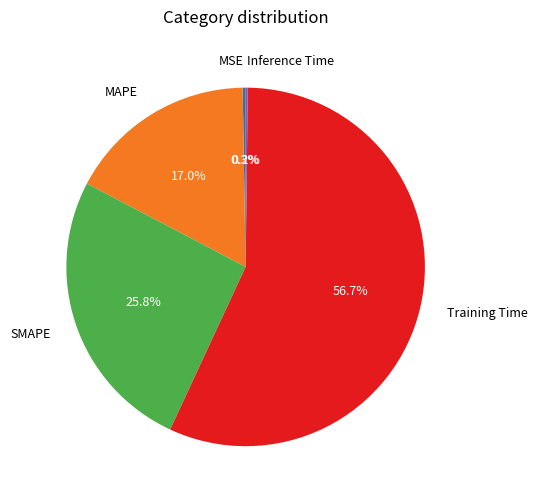

How much of the chart is everything except MAPE?

83.0%